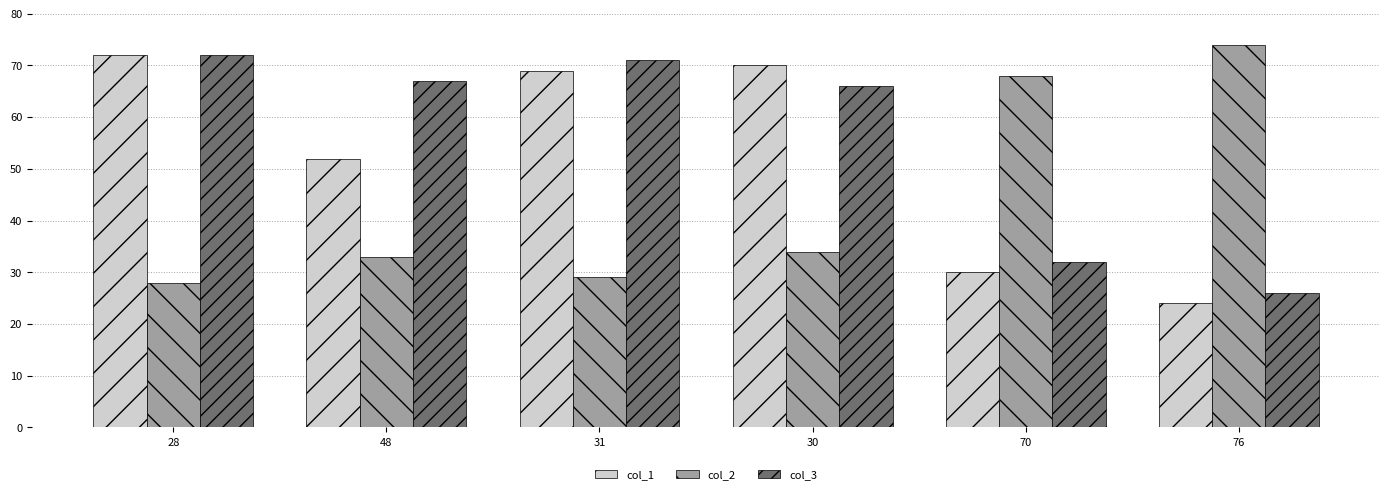

At which category does the chart reach its peak across all series?

76